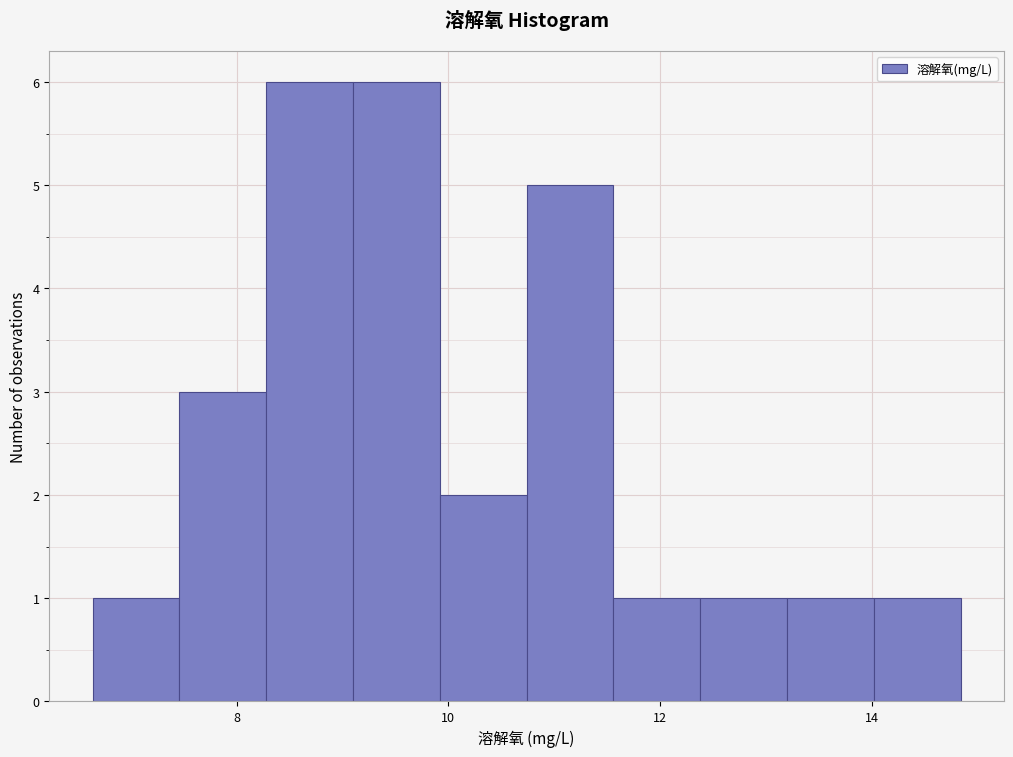

Reading left to right, list every bar in this chart as the range it spans on the x-axis followed by its height. Neither the bar edges nor the heights are printed on the chart, so give them approximately, as read against the axes.

6.64 to 7.46: 1
7.46 to 8.28: 3
8.28 to 9.10: 6
9.10 to 9.92: 6
9.92 to 10.74: 2
10.74 to 11.56: 5
11.56 to 12.38: 1
12.38 to 13.20: 1
13.20 to 14.02: 1
14.02 to 14.84: 1